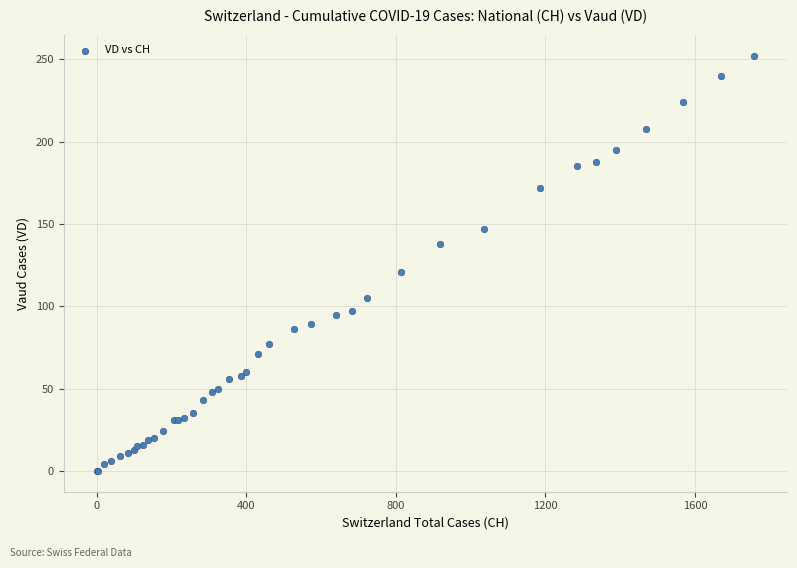

What Y value in the scatter plot is closest to 126?

121